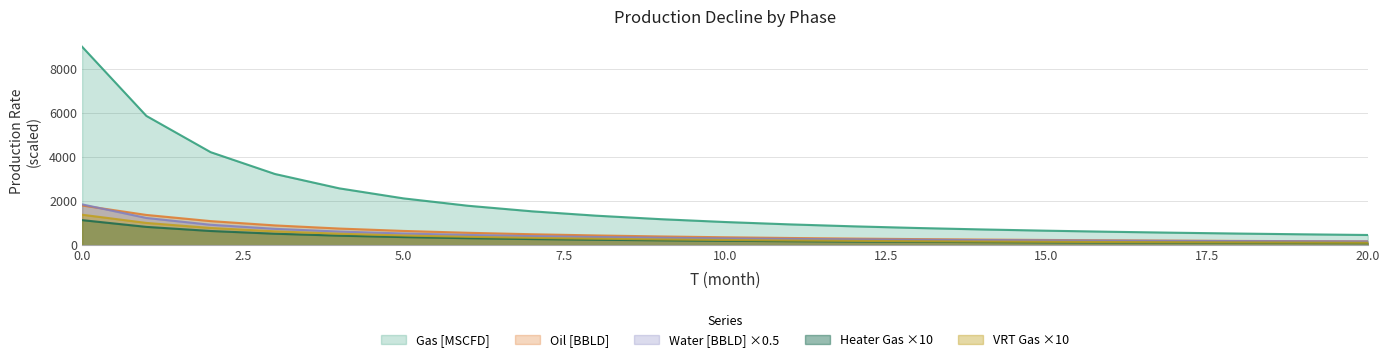

The Heater Gas [MSCFD] series shows 178.9 at 17. True or false?

False